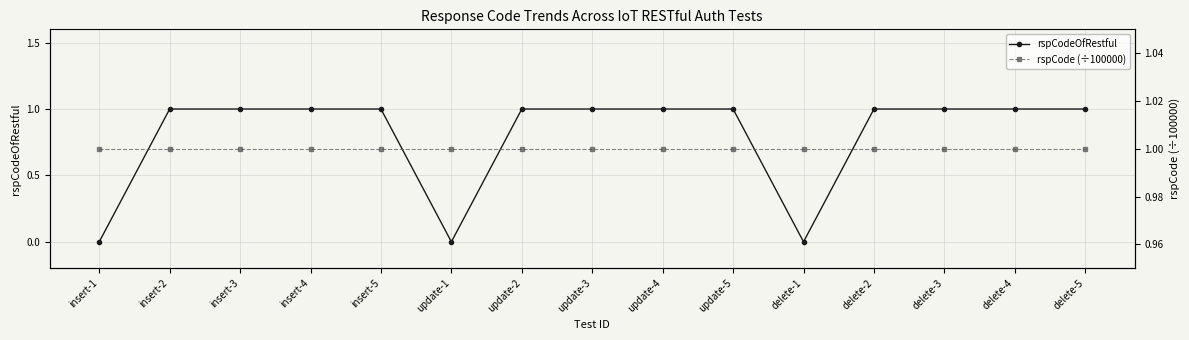

Rank the series by their maximum value, from lowest to highest.

rspCodeOfRestful, rspCode (÷100000)